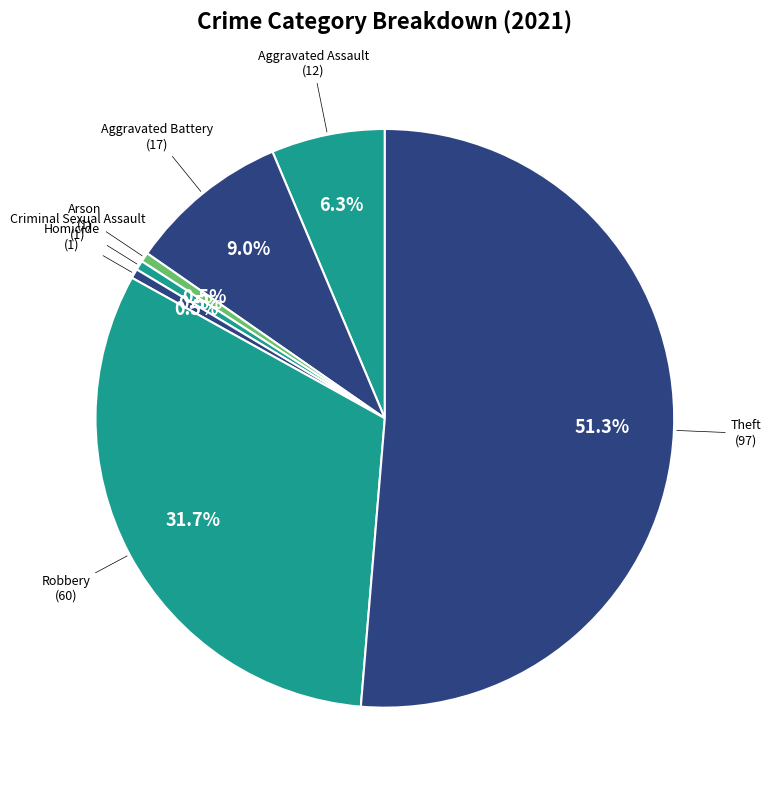

How many slices are in this pie chart?

7